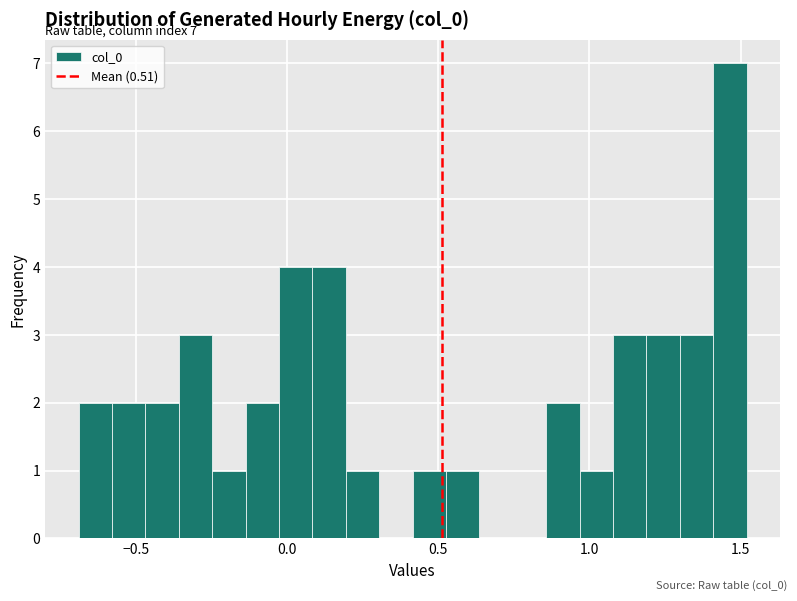

Around what value on the x-axis is the tallest bar? Give the approximate position of its centre, as read against the axis.

1.45